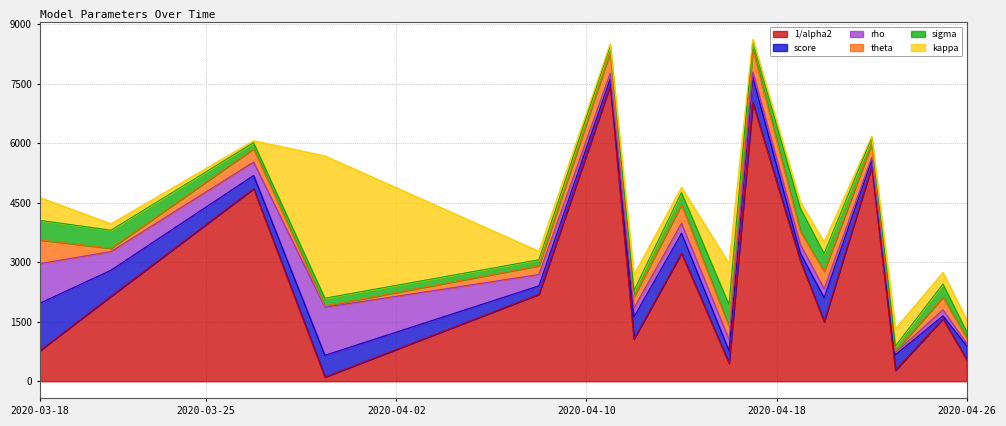

What is the maximum value for 1/alpha2?

7453.0